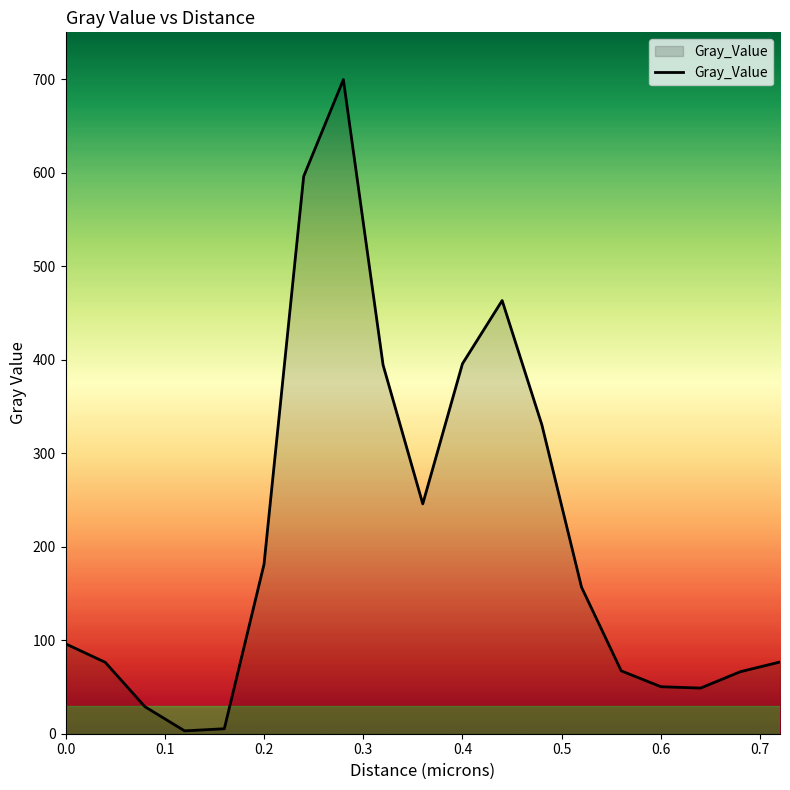

What is the difference between the maximum and minimum values?

696.4